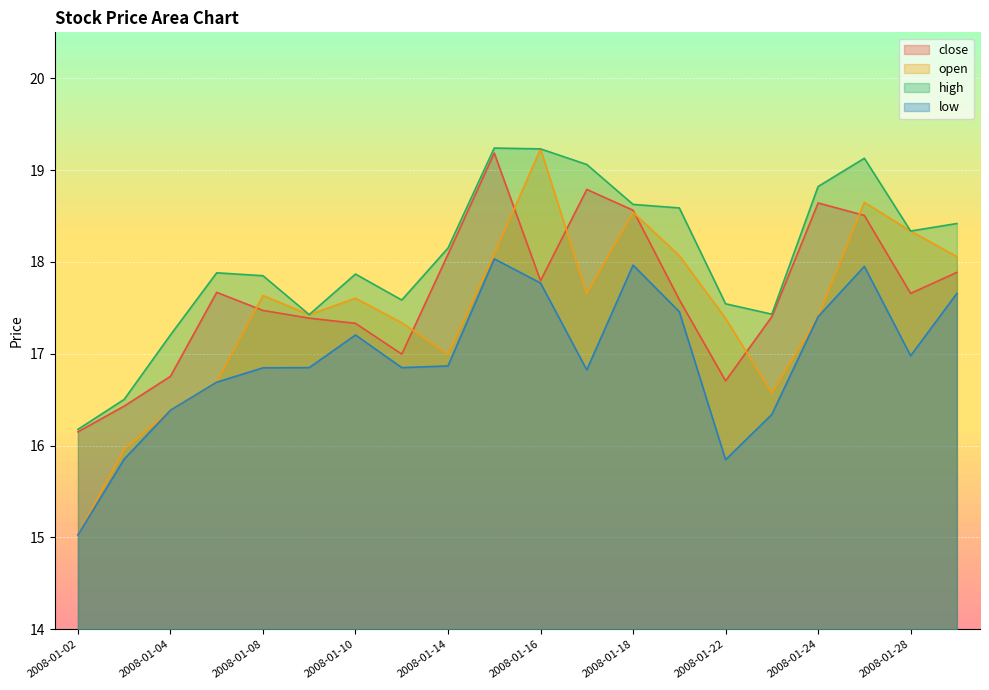

True or false: close has more than 1 interior local peaks.

True